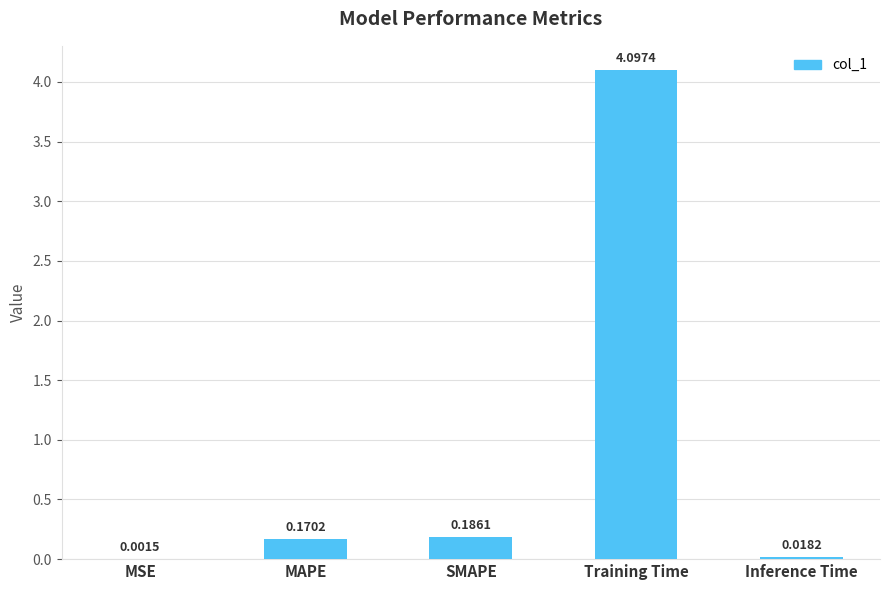

What is the change in value from SMAPE to Training Time?

+3.9